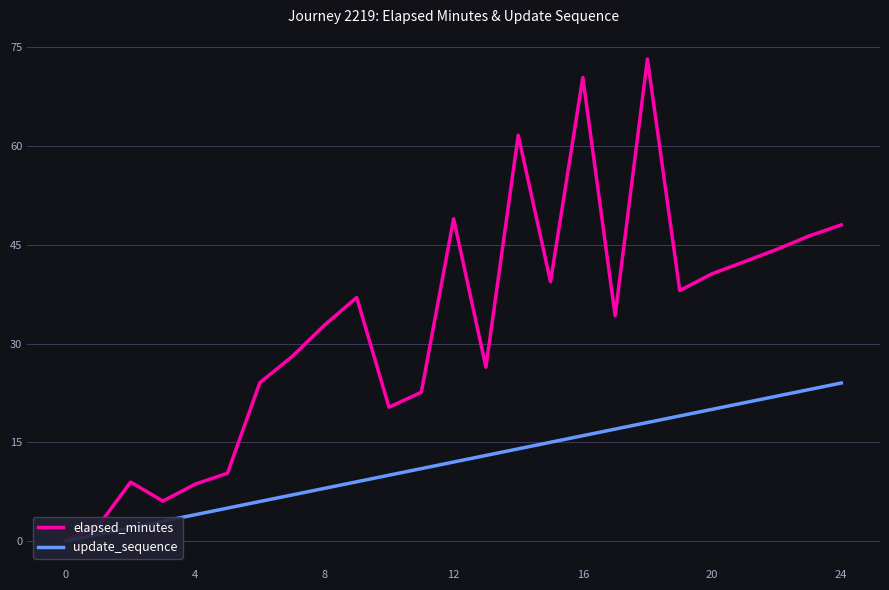

How many values in the elapsed_minutes series exceed 34?

13